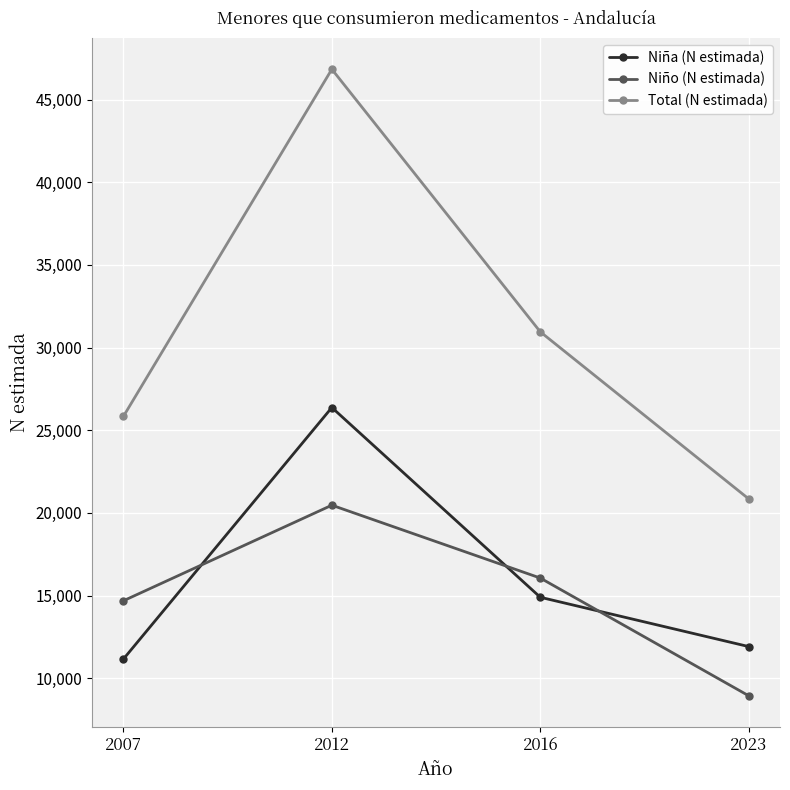

What is the difference between the Niña (N estimada) values at 2007 and 2016?

3740